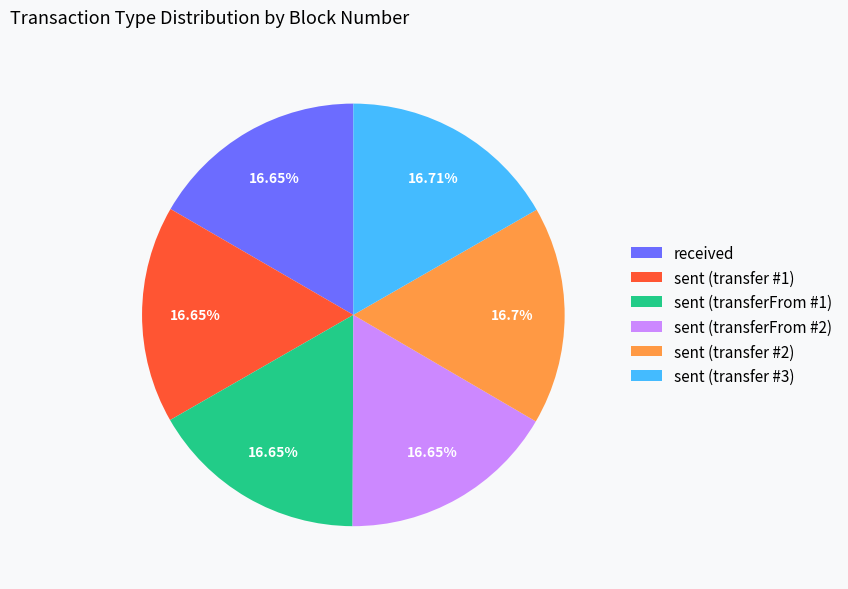

What portion of the pie excludes received?

83.4%